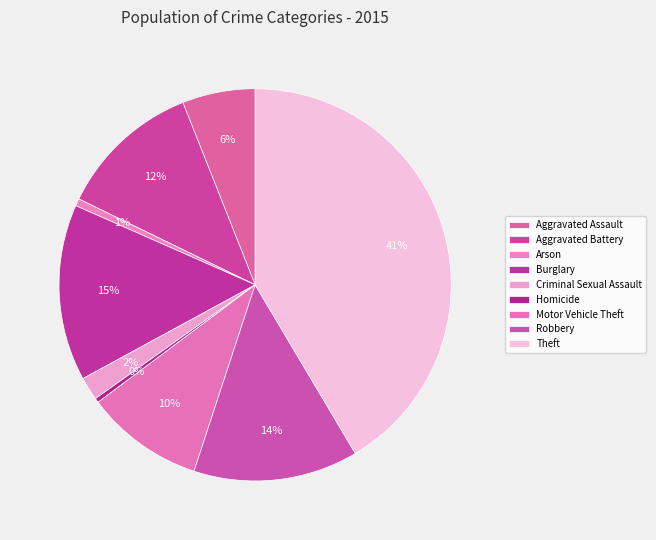

To the nearest percent, what is the combined percentage of Burglary and Aggravated Assault?

21%